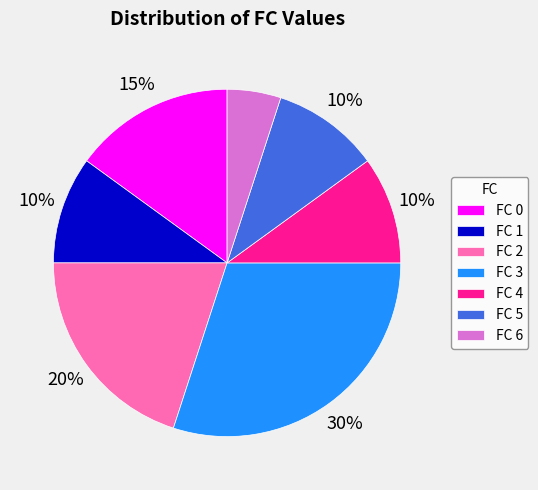

What percentage is the FC 2 slice, to the nearest percent?

20%